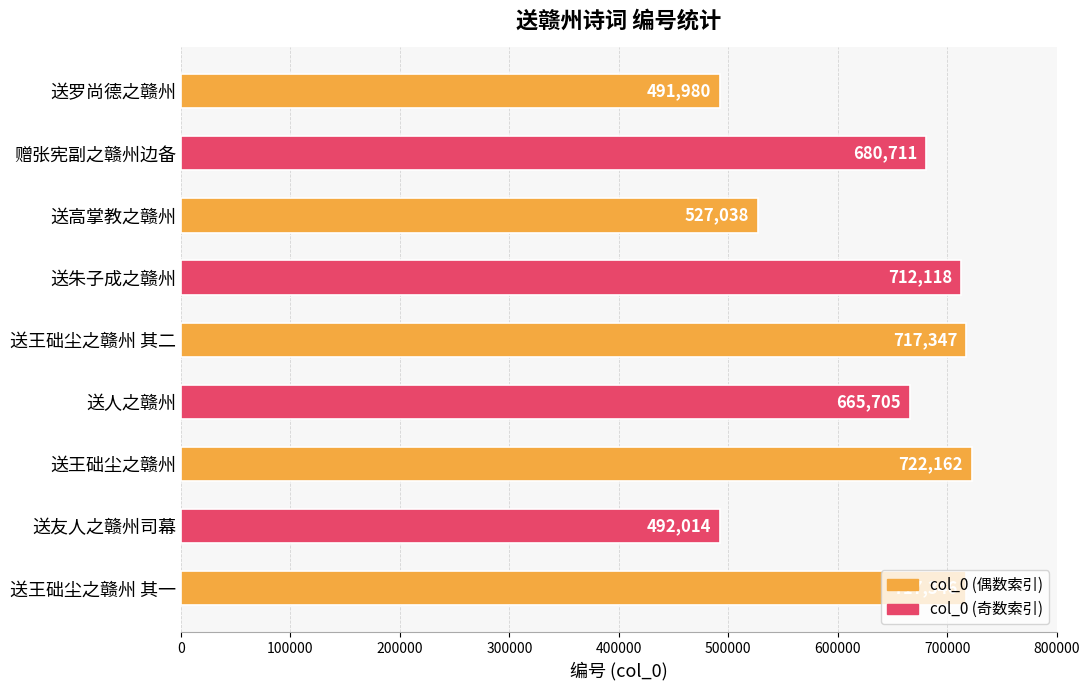

Which category has the lowest value across all series?

送罗尚德之赣州